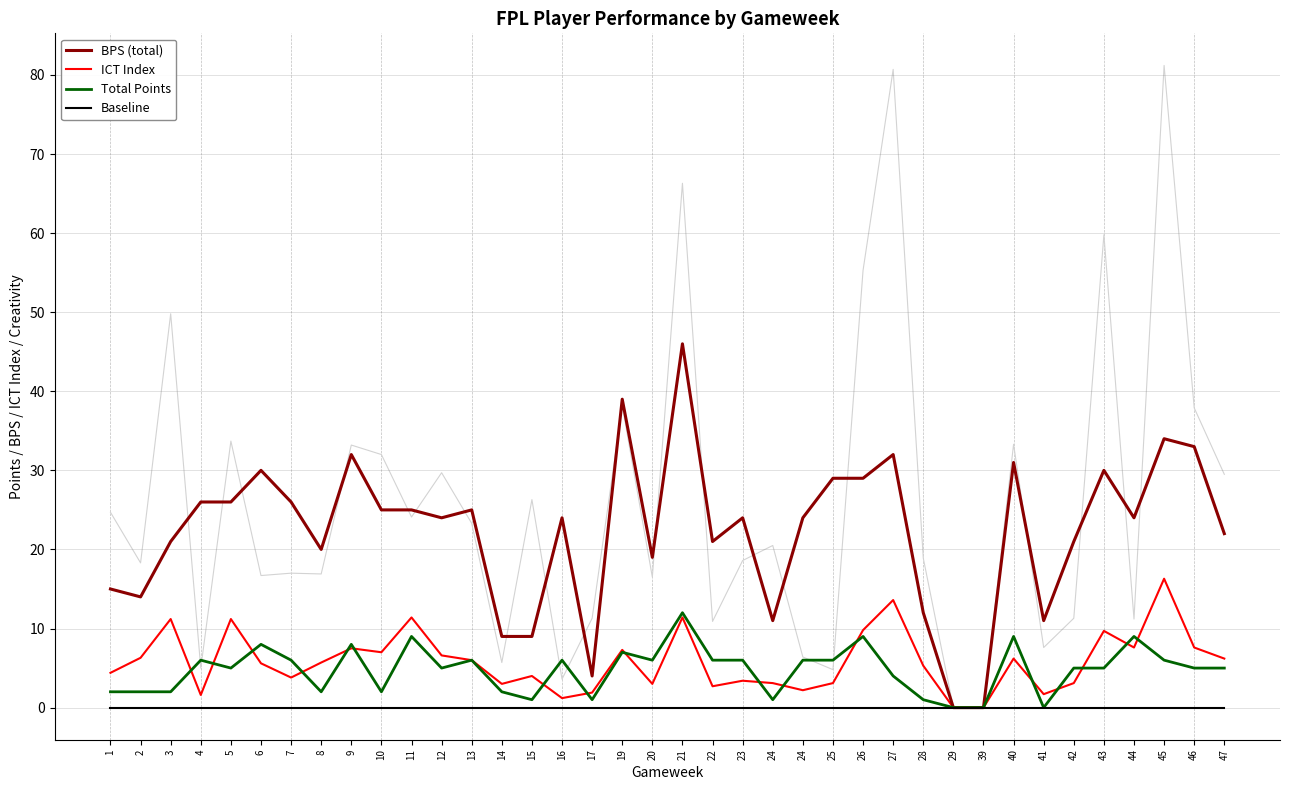

Reading left to right, list all the values displayed in this chart.

BPS (total): 15.0	14.0	21.0	26.0	26.0	30.0	26.0	20.0	32.0	25.0	25.0	24.0	25.0	9.0	9.0	24.0	4.0	39.0	19.0	46.0	21.0	24.0	11.0	24.0	29.0	29.0	32.0	12.0	0.0	0.0	31.0	11.0	21.0	30.0	24.0	34.0	33.0	22.0
ICT Index: 4.4	6.3	11.2	1.6	11.2	5.6	3.8	5.7	7.5	7.0	11.4	6.6	6.0	3.0	4.0	1.2	1.9	7.3	3.0	11.4	2.7	3.4	3.1	2.2	3.1	9.8	13.6	5.3	0.0	0.0	6.2	1.7	3.1	9.7	7.6	16.3	7.6	6.2
Total Points: 2.0	2.0	2.0	6.0	5.0	8.0	6.0	2.0	8.0	2.0	9.0	5.0	6.0	2.0	1.0	6.0	1.0	7.0	6.0	12.0	6.0	6.0	1.0	6.0	6.0	9.0	4.0	1.0	0.0	0.0	9.0	0.0	5.0	5.0	9.0	6.0	5.0	5.0
Baseline: 0.0	0.0	0.0	0.0	0.0	0.0	0.0	0.0	0.0	0.0	0.0	0.0	0.0	0.0	0.0	0.0	0.0	0.0	0.0	0.0	0.0	0.0	0.0	0.0	0.0	0.0	0.0	0.0	0.0	0.0	0.0	0.0	0.0	0.0	0.0	0.0	0.0	0.0